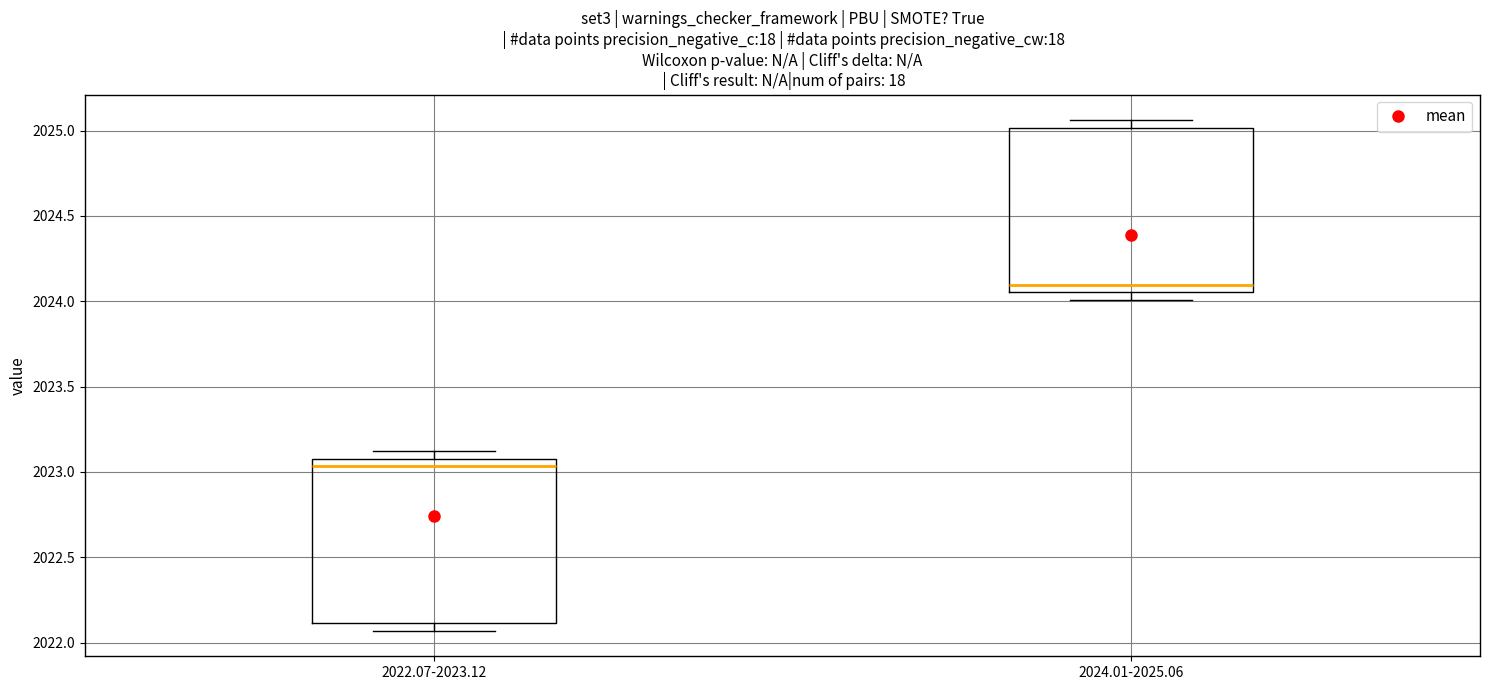

Reading left to right, transcribe this box plot: for each box, give where its median line is, the range the box spans, and where its two whiskers end, as read against the y-axis. The values are not printed on the chart, so give them approximately, as read against the axis.

2022.07-2023.12: median 2023.05, box 2022.10 to 2023.10, whiskers 2022.05 to 2023.10 (just above the box's upper edge)
2024.01-2025.06: median 2024.10, box 2024.05 to 2025.00, whiskers 2024.00 to 2025.05